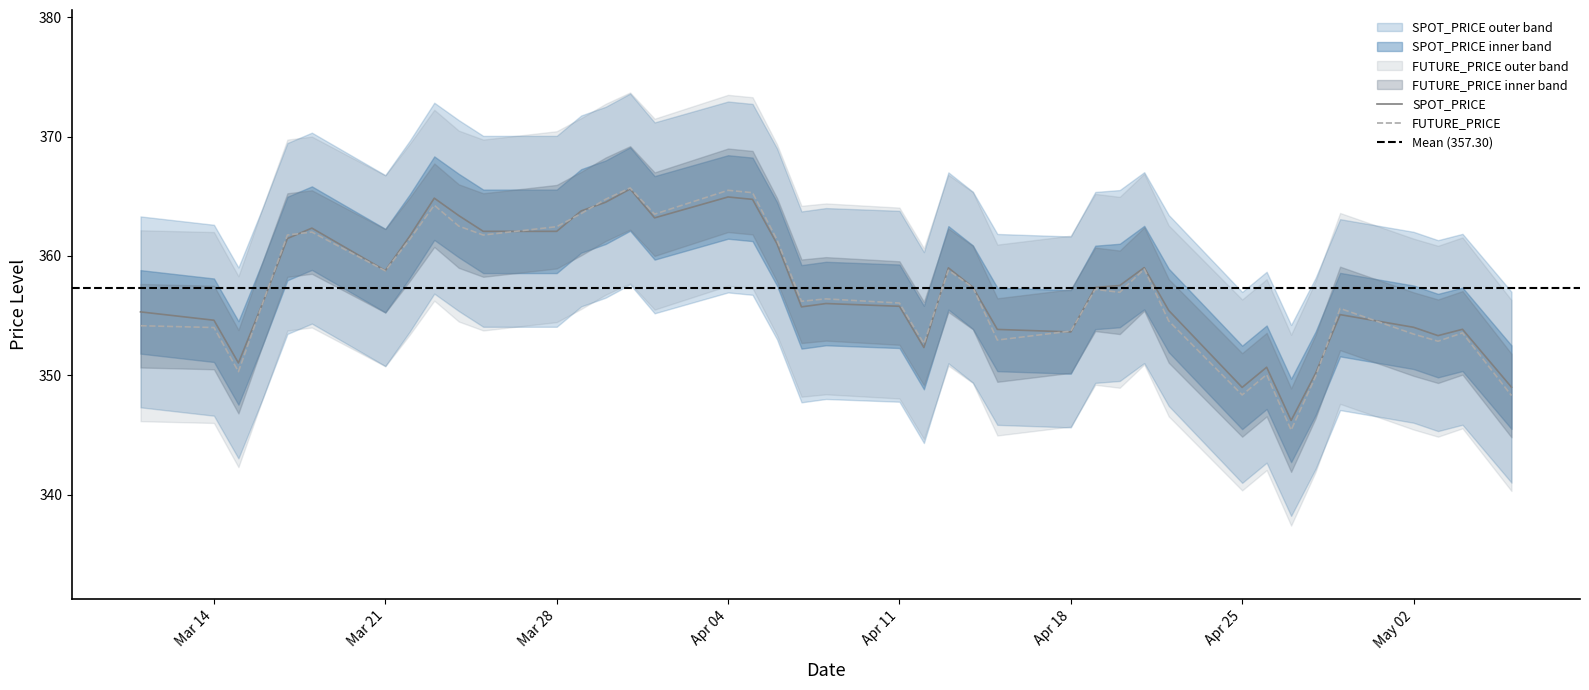

What is the approximate value of SPOT_PRICE at Mar 21?

358.8